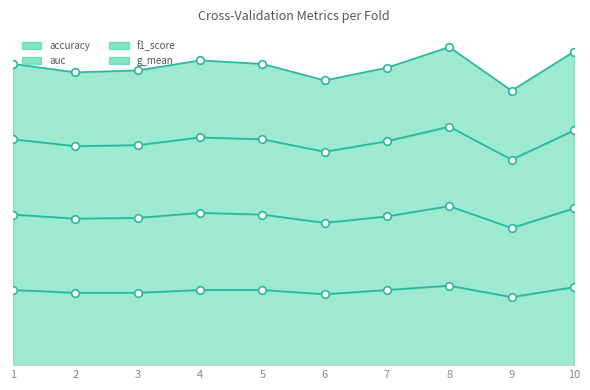

Which series has the largest Y range (max minus min)?

auc